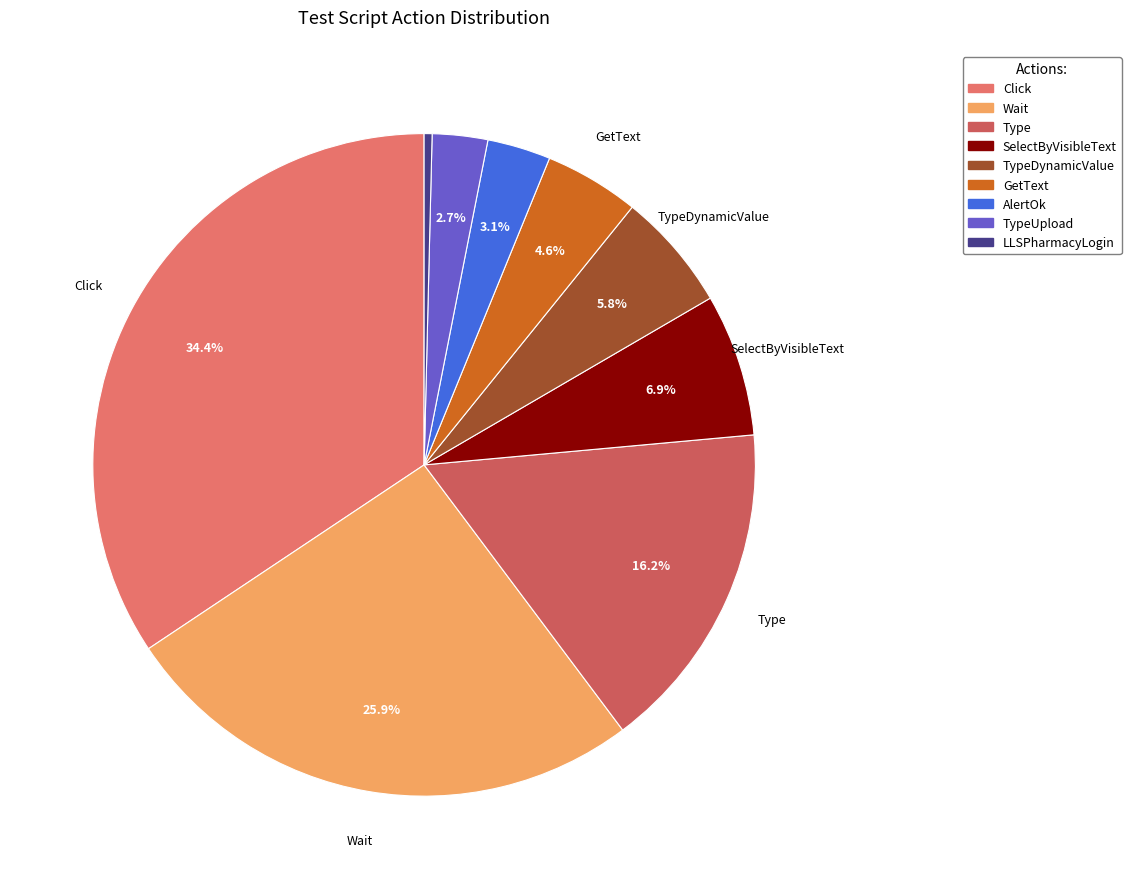

How many slices are in this pie chart?

9